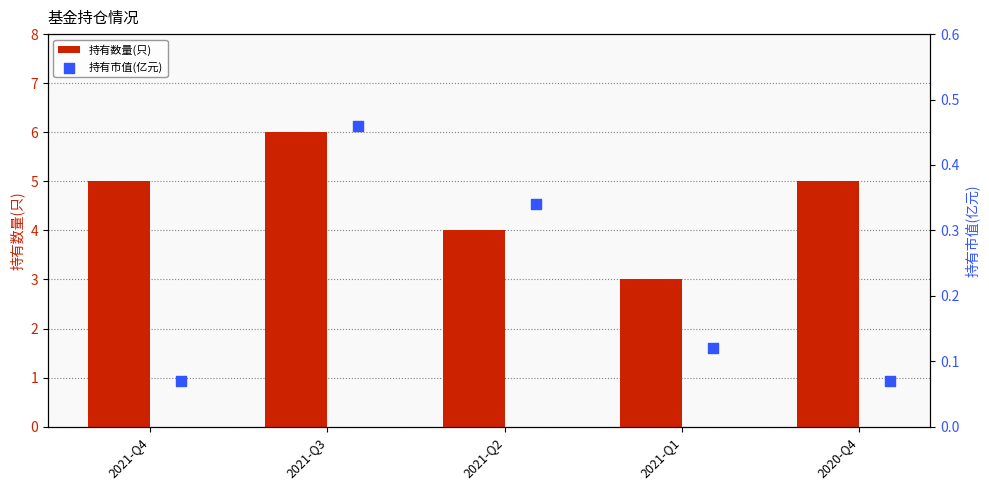

Which series contains the lowest Y value?

持有市值(亿元)